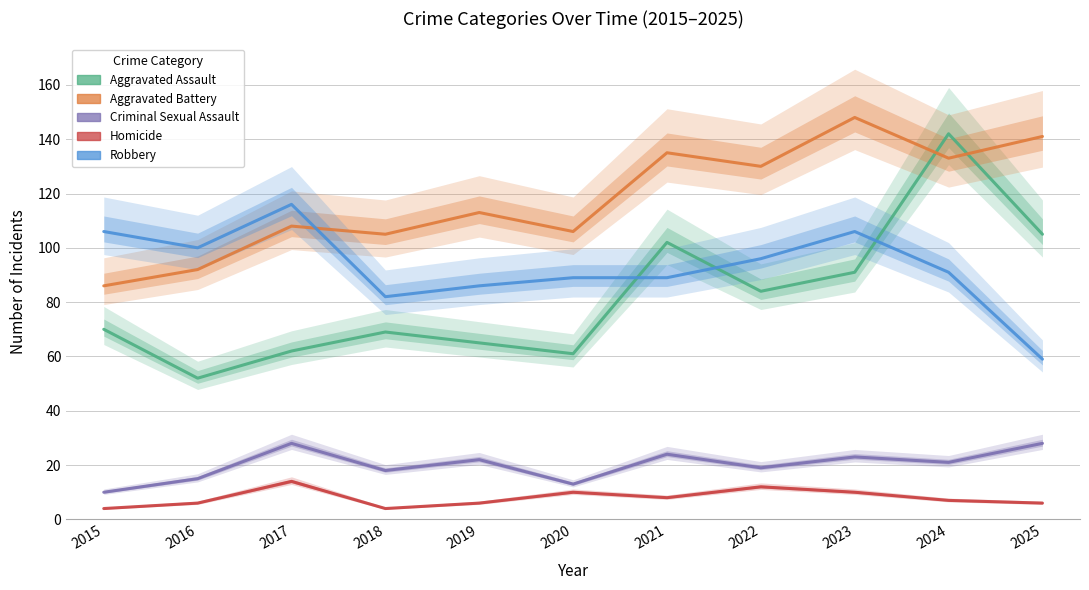

What value does the Homicide series have at 2017, to the nearest 10?

10